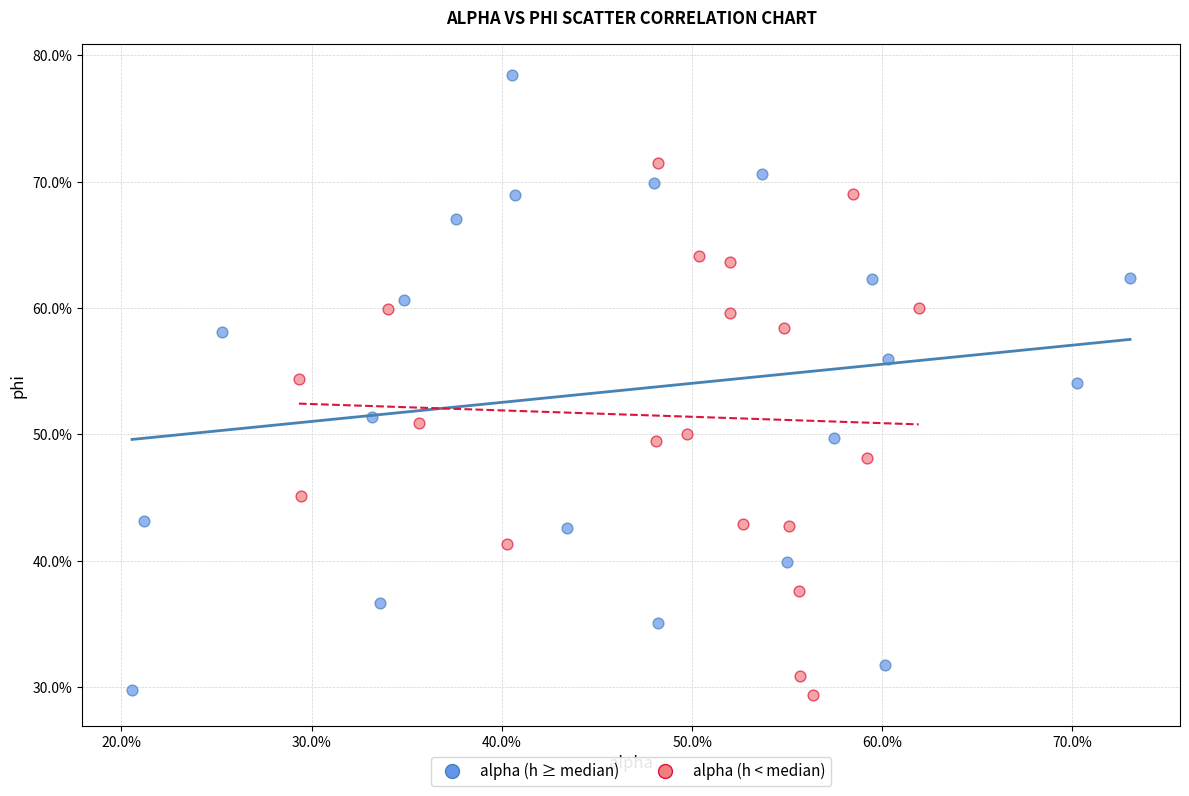

Which series contains the highest Y value?

alpha (h ≥ median)